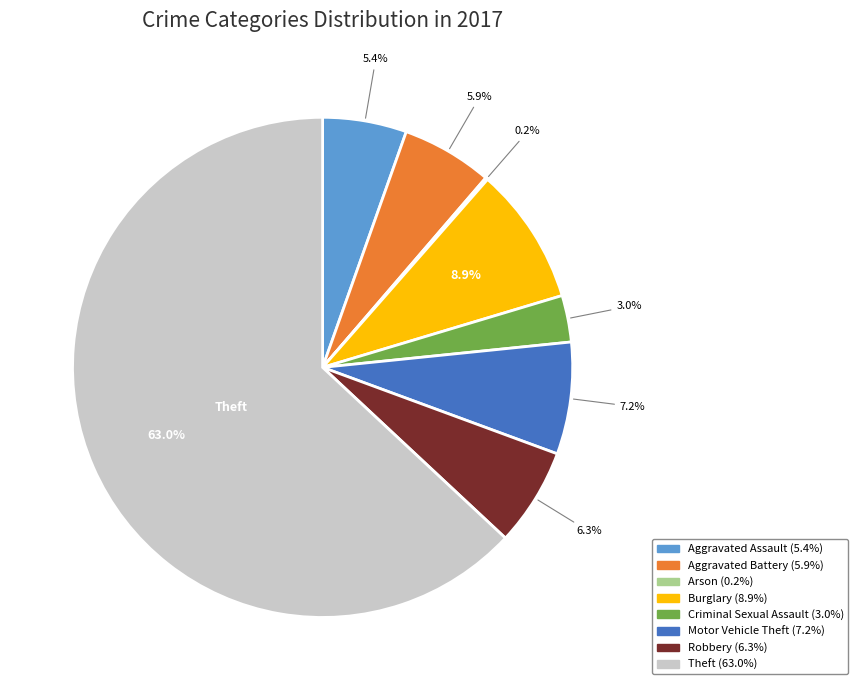

Which slice is the largest?

Theft